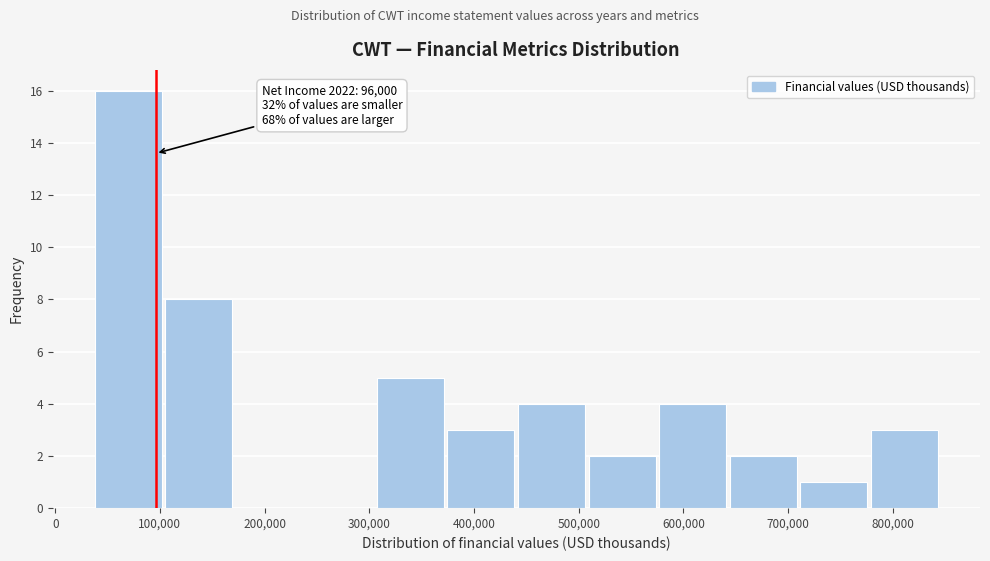

Over which range of the x-axis is the bar tallest?

40000 to 110000